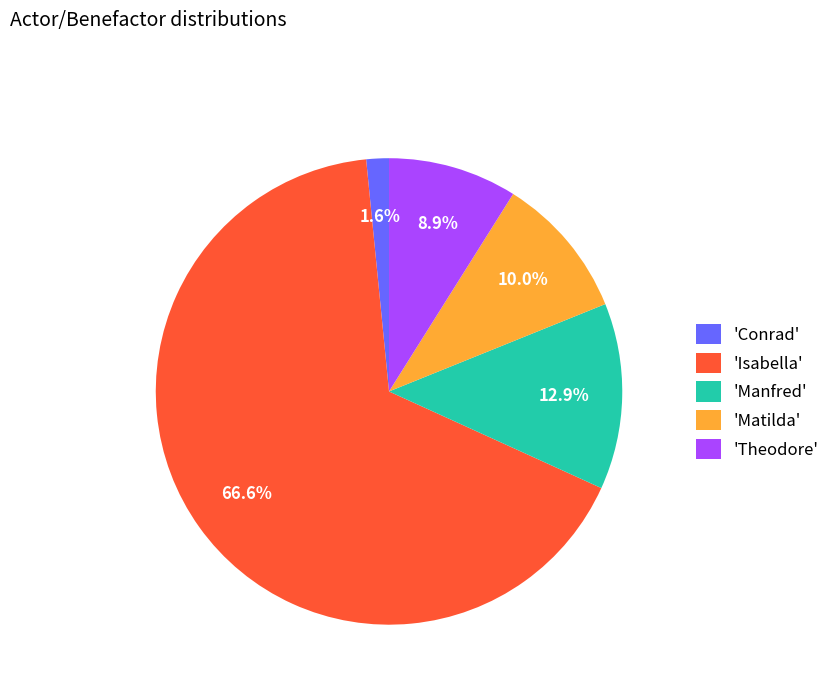

To the nearest percent, what is the average slice percentage?

20%